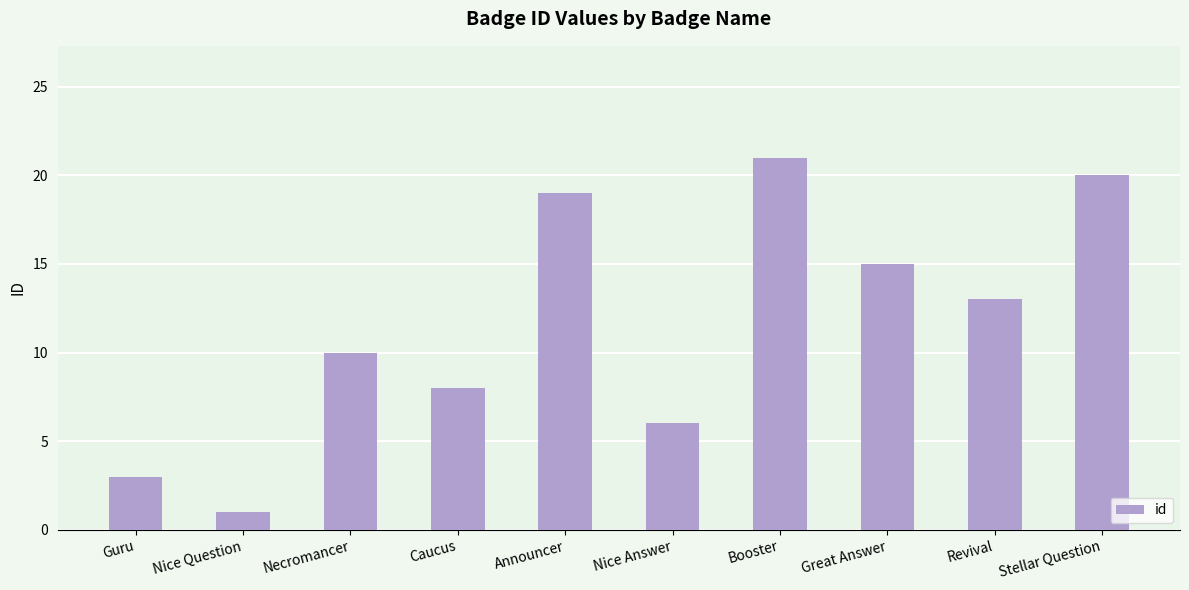

Reading left to right, what are all the values shown in this chart?

3	1	10	8	19	6	21	15	13	20